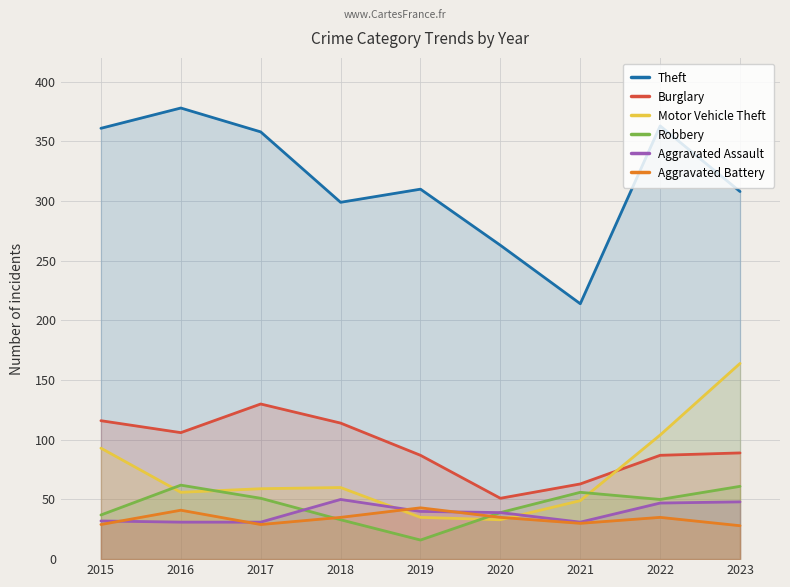

How many intersections are there between Motor Vehicle Theft and Burglary?

1